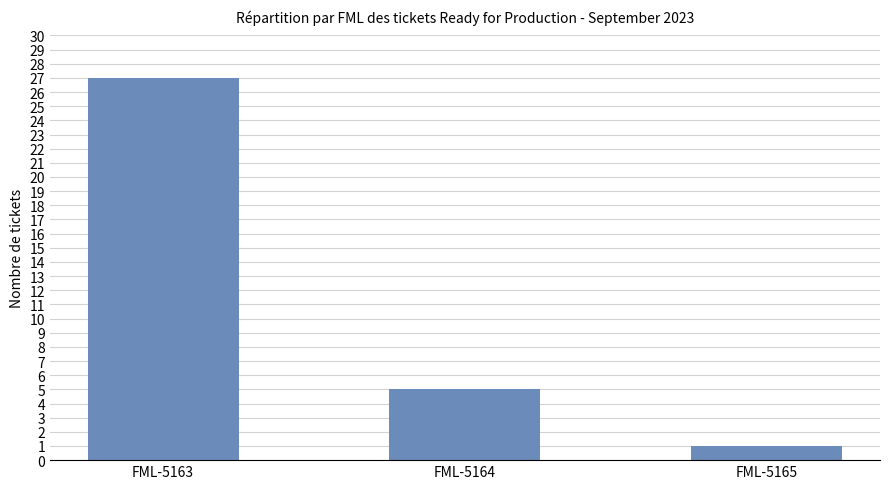

Between FML-5164 and FML-5163, which is larger?

FML-5163